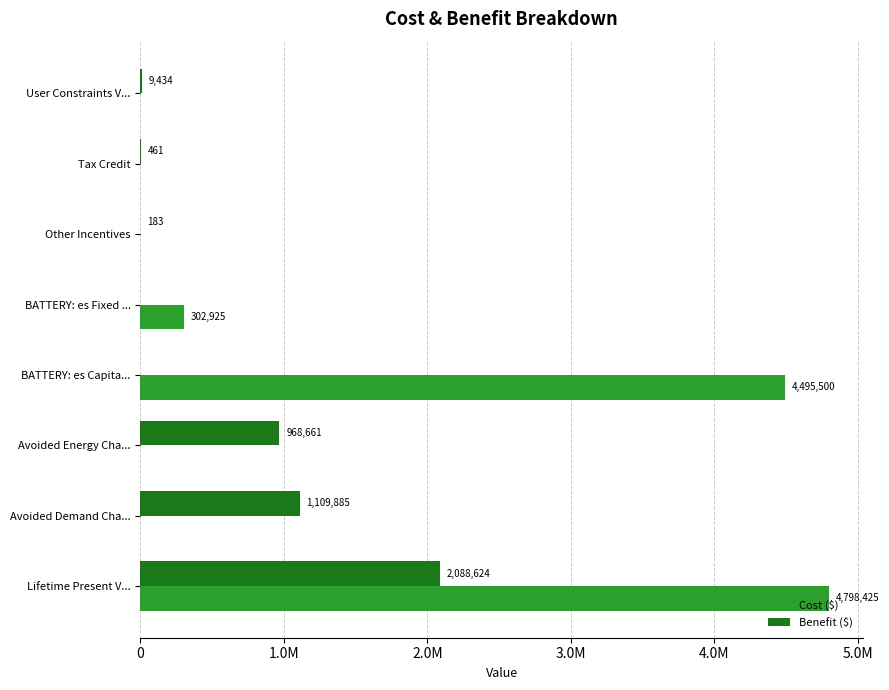

Rank the series by their average value, from lowest to highest.

Benefit ($), Cost ($)